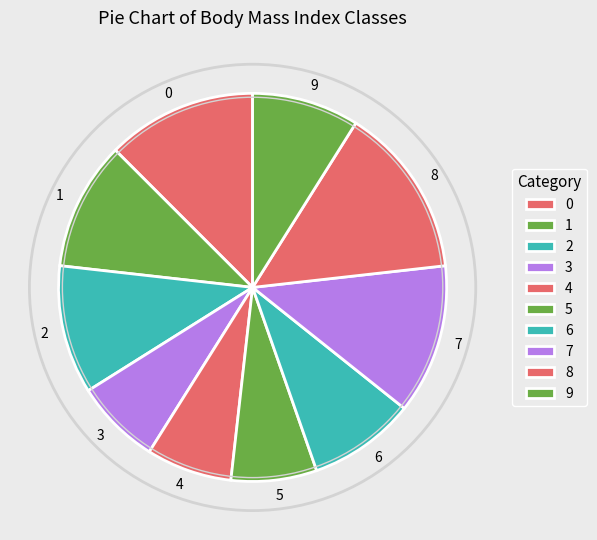

Is it true that 1 is 11% of the pie?

True